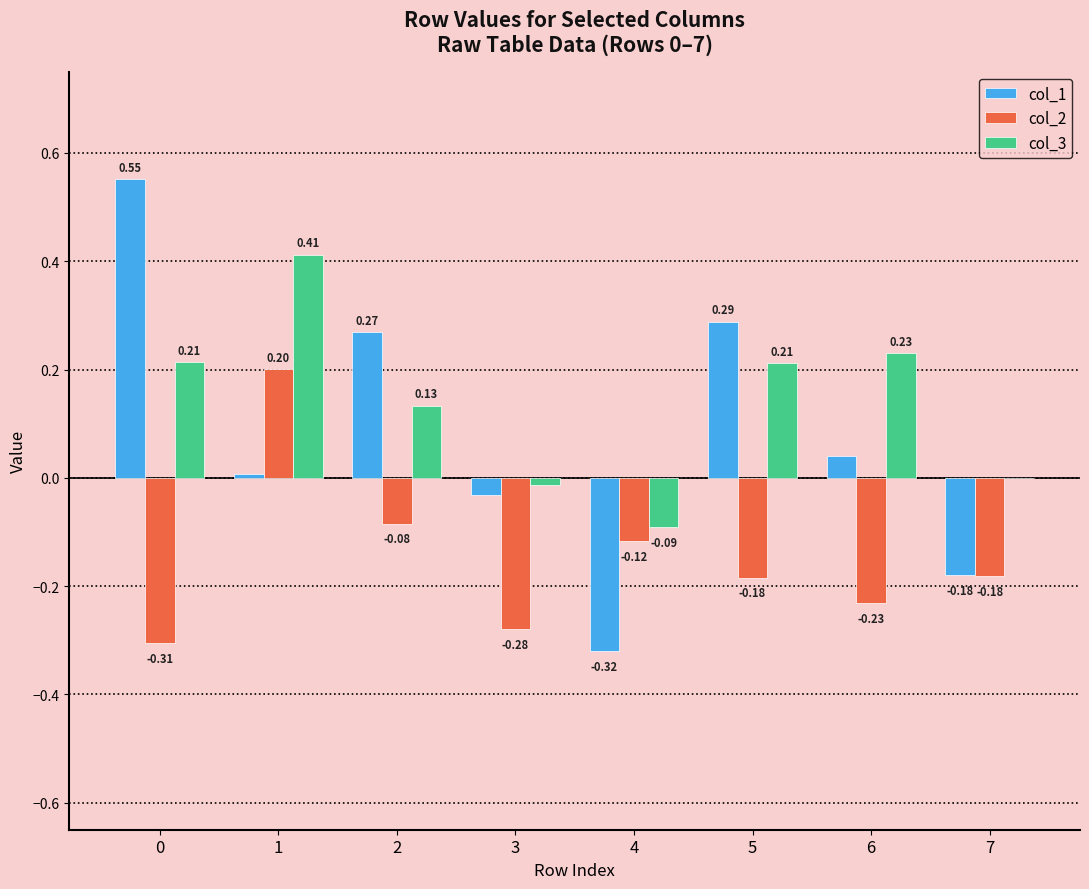

The value of col_3 at 5 is 0.2. True or false?

True